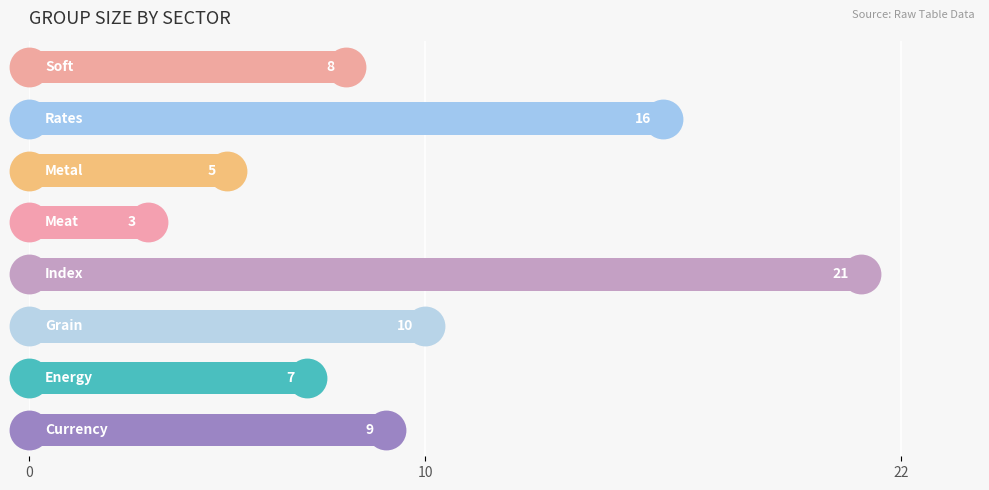

What is the maximum value shown in the chart?

21